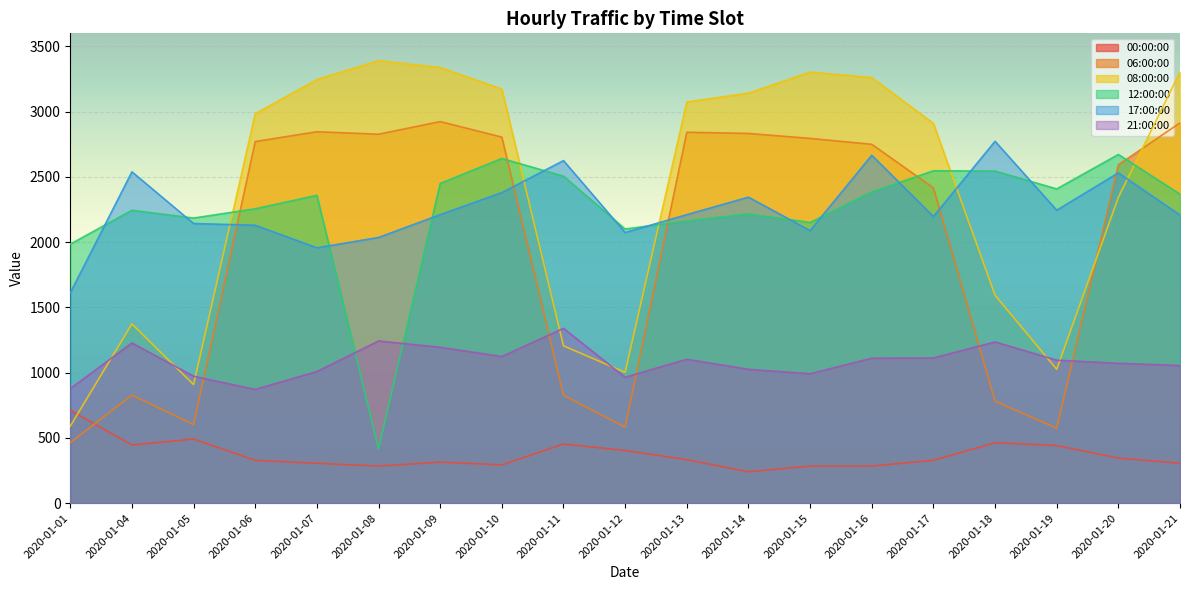

Reading right to left, list all the values displayed in this chart.

00:00:00: 307	346	442	464	329	285	285	241	334	404	454	294	315	285	306	329	492	446	713
06:00:00: 2914	2593	575	782	2416	2750	2795	2833	2842	583	827	2805	2924	2827	2846	2771	603	829	464
08:00:00: 3304	2344	1026	1594	2910	3261	3303	3142	3074	1003	1206	3173	3338	3391	3246	2984	909	1374	591
12:00:00: 2368	2672	2408	2545	2547	2385	2151	2217	2163	2101	2506	2641	2450	416	2359	2256	2185	2245	1985
17:00:00: 2208	2531	2245	2773	2197	2666	2089	2345	2211	2074	2625	2380	2211	2036	1957	2130	2143	2539	1612
21:00:00: 1055	1072	1096	1236	1113	1111	992	1026	1103	965	1340	1124	1195	1243	1009	872	973	1228	878